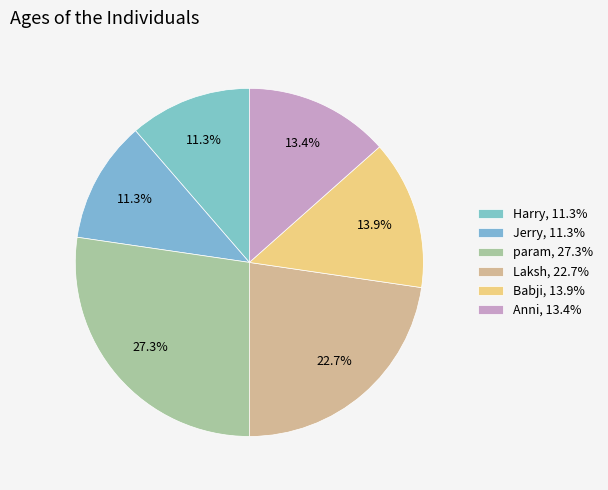

To the nearest percent, what is the average slice percentage?

17%